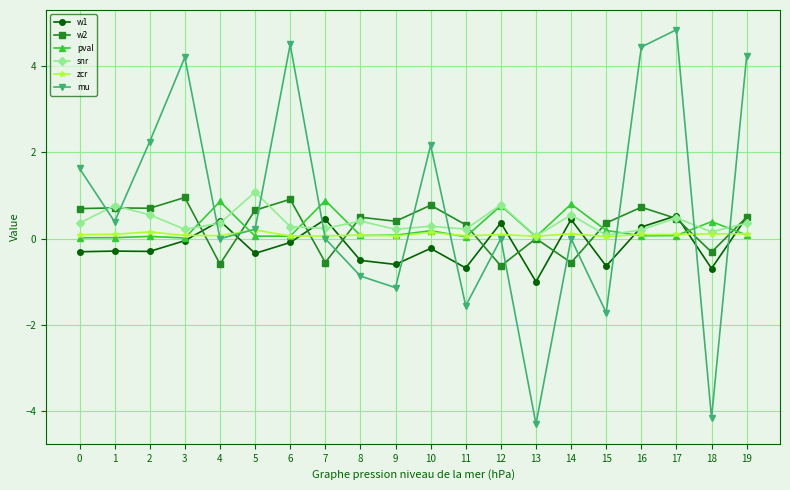

Count the number of categories in the chart.

20